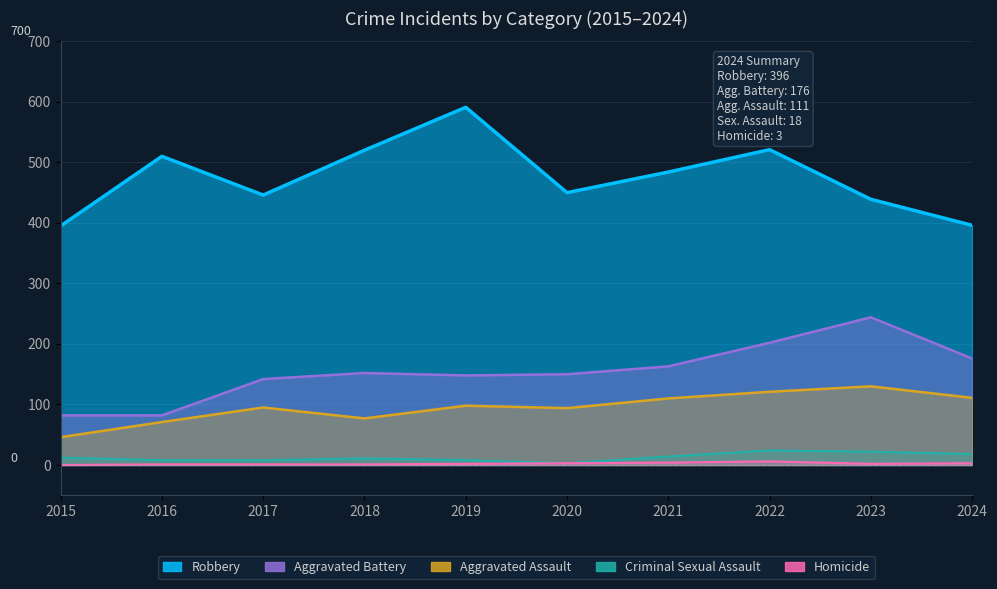

The Aggravated Battery series shows 176 at 2024. True or false?

True